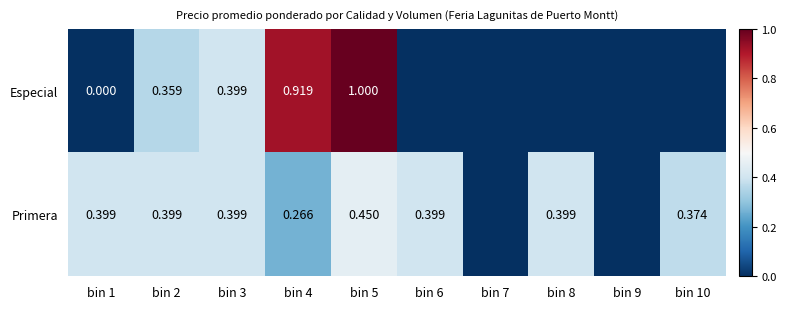

List the labels in order of Especial value, largest first.

bin 5, bin 4, bin 3, bin 2, bin 1, bin 6, bin 7, bin 8, bin 9, bin 10